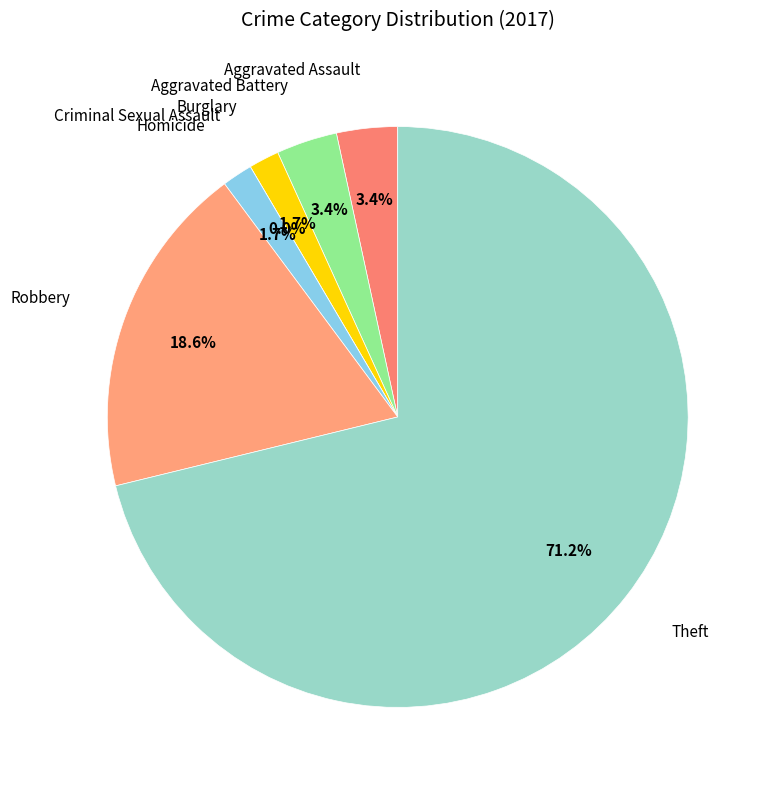

What is the largest slice in the pie chart?

Theft